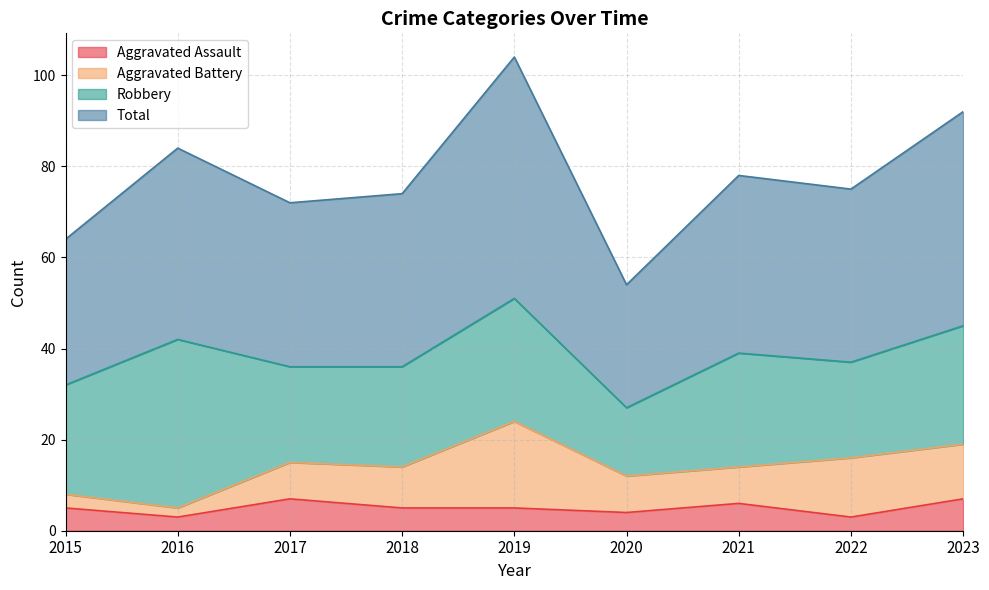

Count the number of categories in the chart.

9